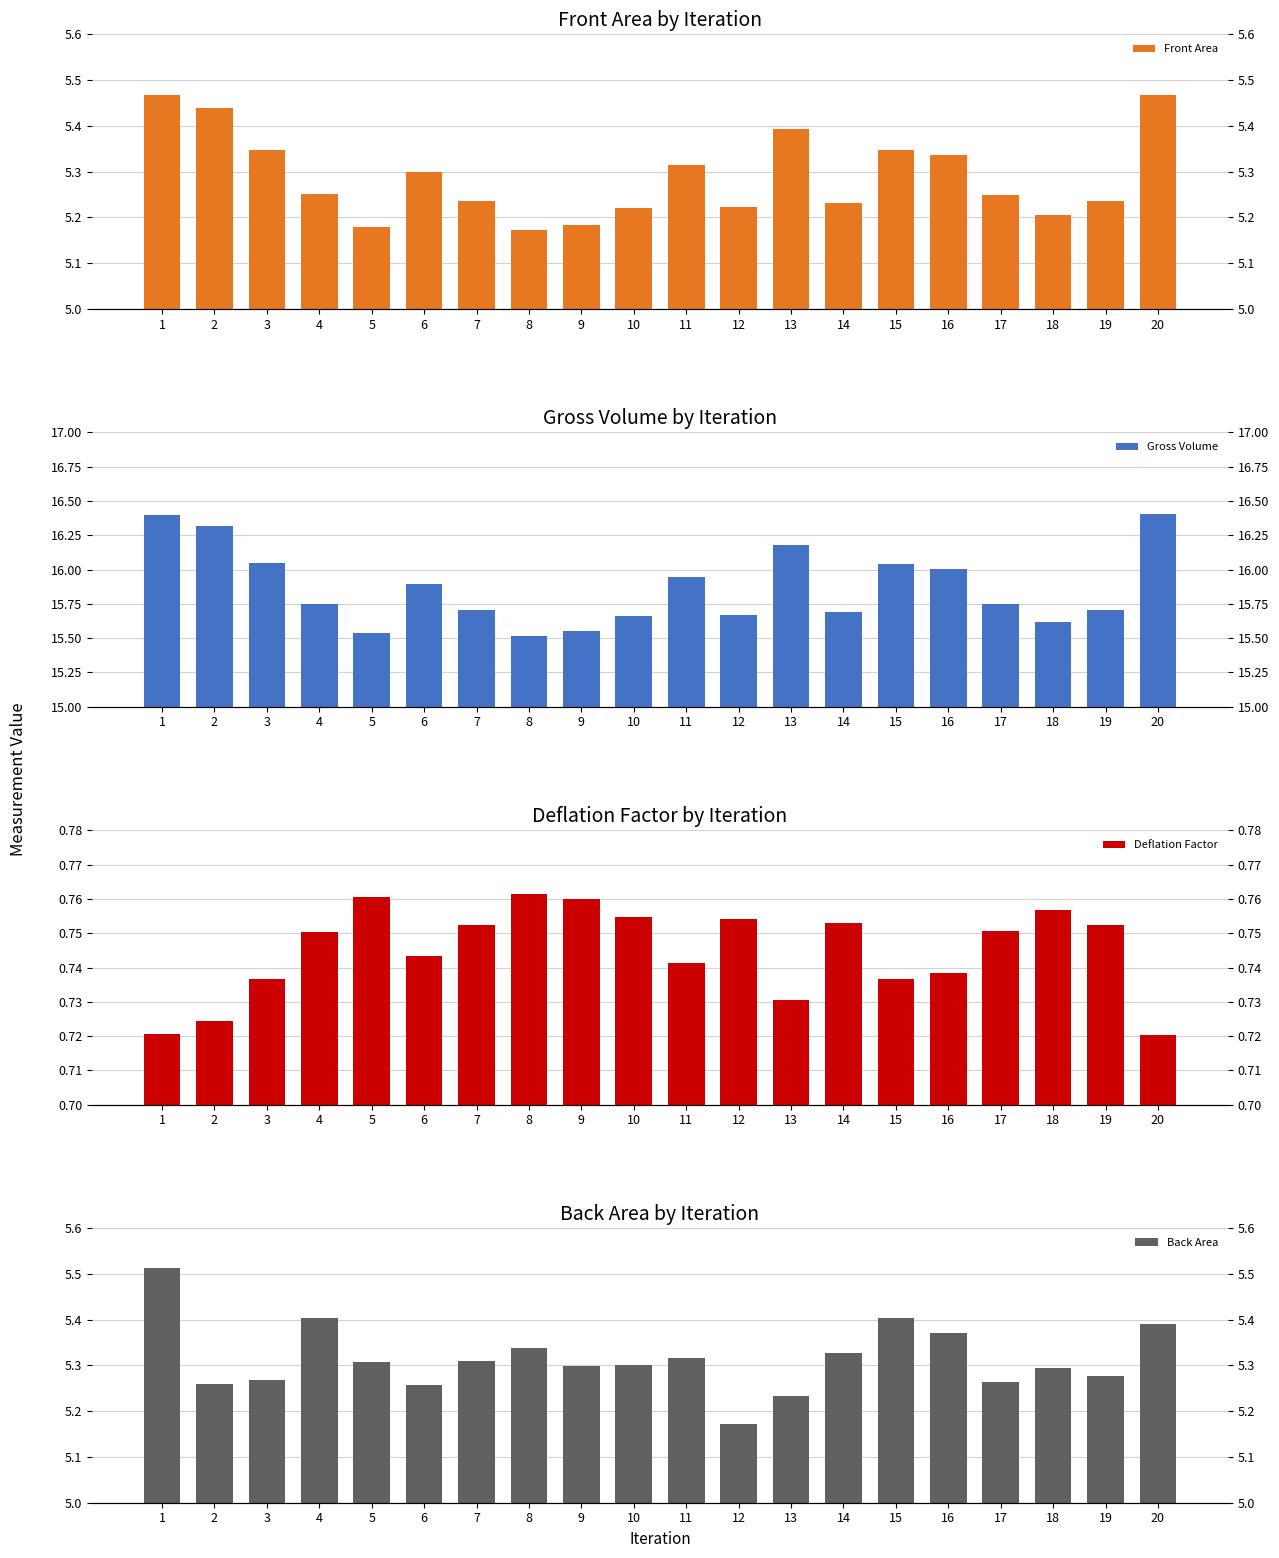

Which series has the largest range (max minus min)?

Gross Volume